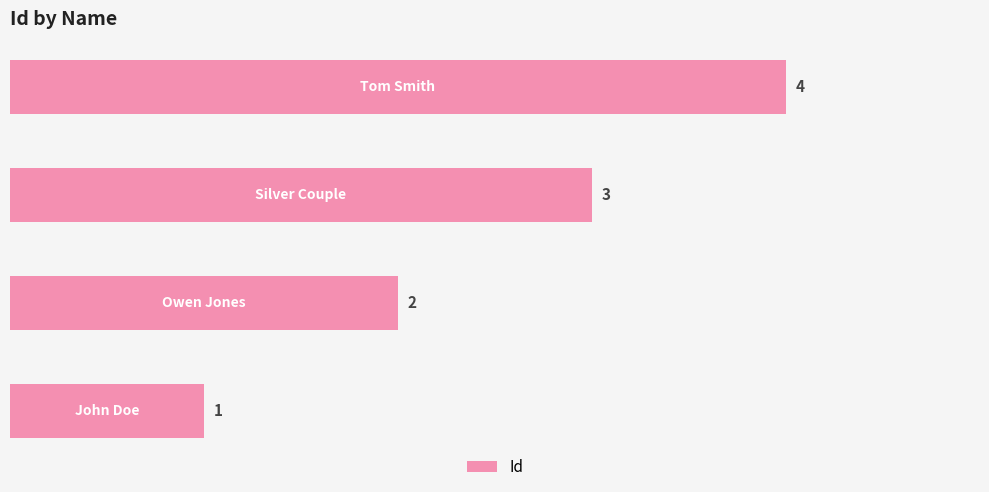

What is the greatest value displayed?

4